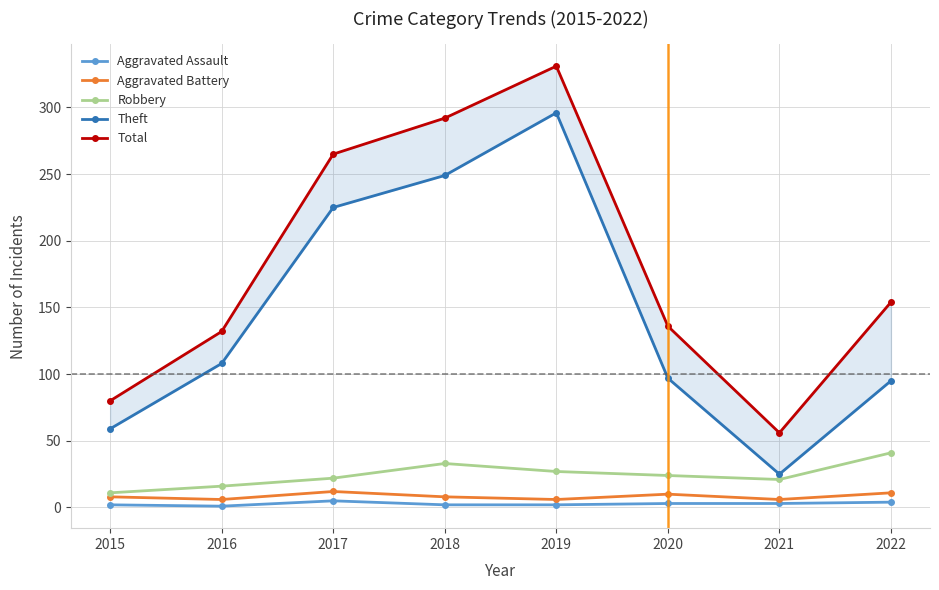

What is the maximum value for Total?

331